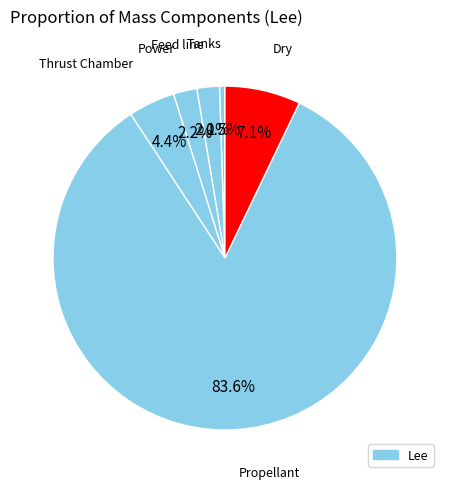

To the nearest percent, what is the difference between the largest and smallest slice percentages?

83%